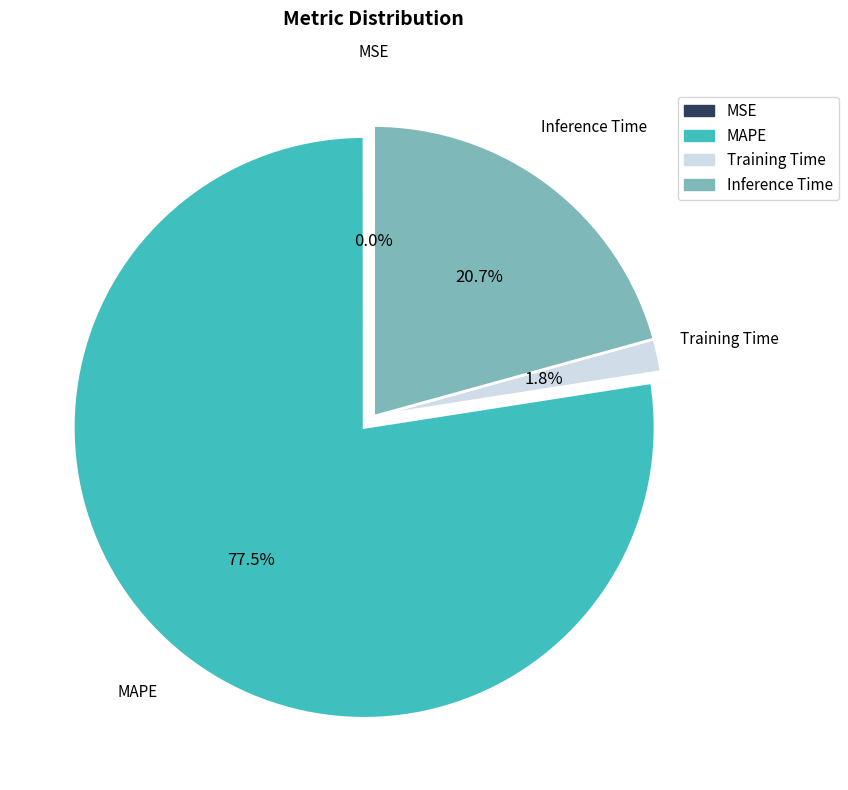

What percentage is NOT represented by Training Time?

98.2%